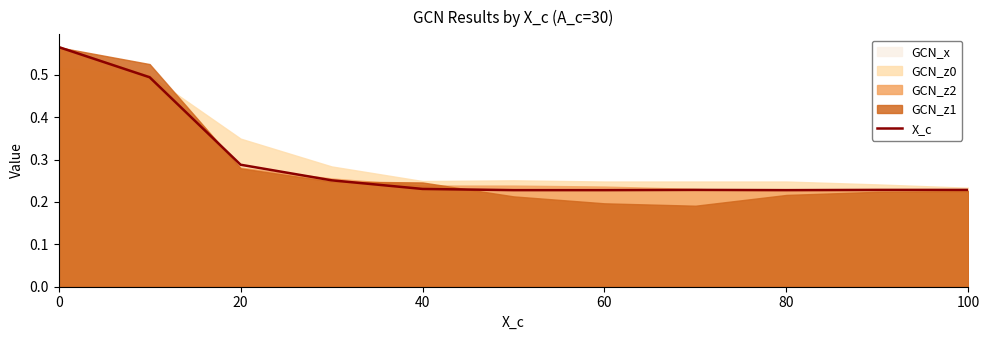

The value at 0 is 0.6. True or false?

True